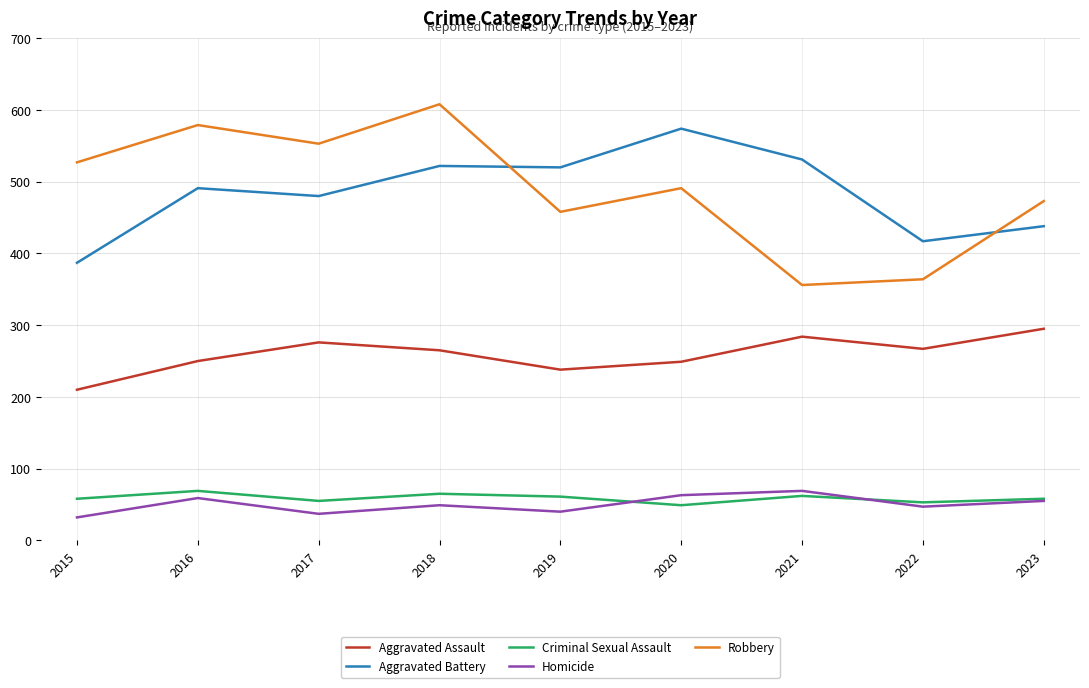

Is it true that Aggravated Assault equals 250 at 2016?

True